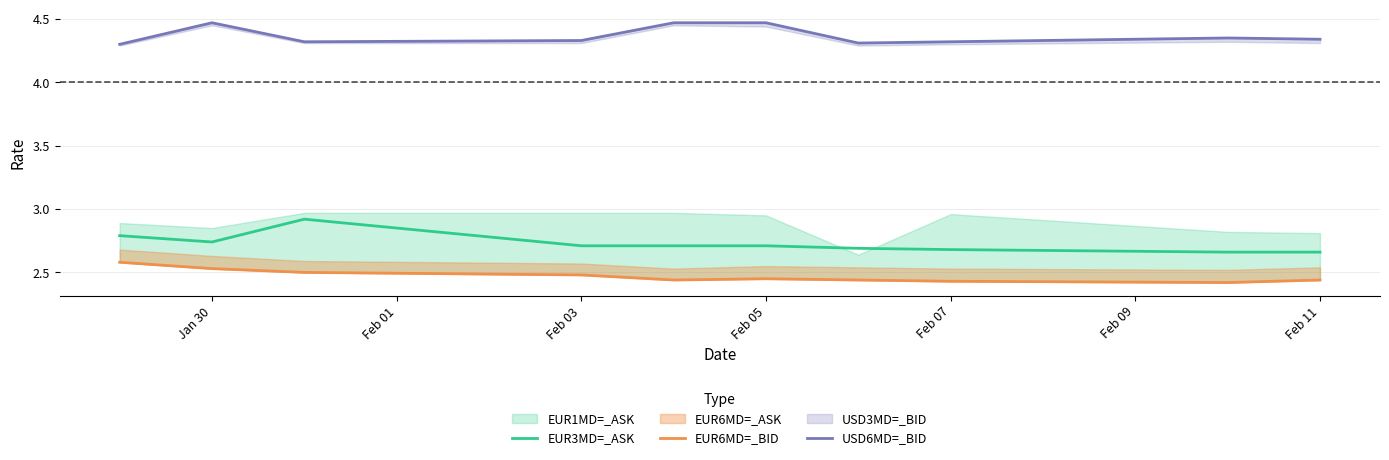

Reading left to right, list all the values displayed in this chart.

EUR3MD=_ASK: 2.8	2.7	2.9	2.7	2.7	2.7	2.7	2.7	2.7	2.7
EUR6MD=_BID: 2.6	2.5	2.5	2.5	2.4	2.5	2.4	2.4	2.4	2.4
USD6MD=_BID: 4.3	4.5	4.3	4.3	4.5	4.5	4.3	4.3	4.3	4.3